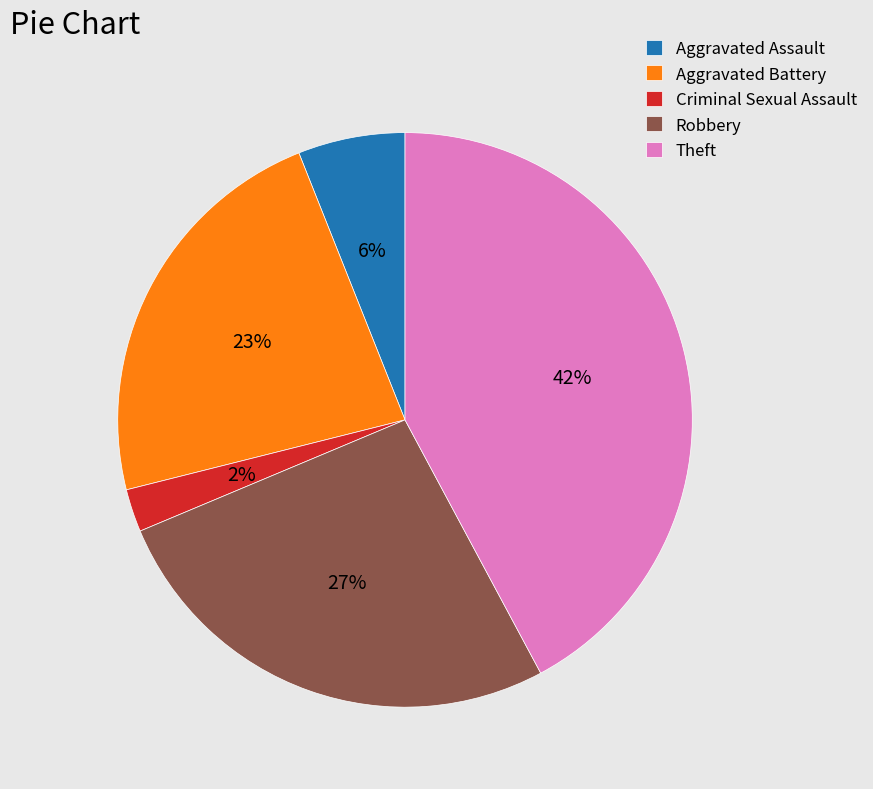

Approximately how many times larger is the value at Aggravated Battery compared to Theft?

0.5